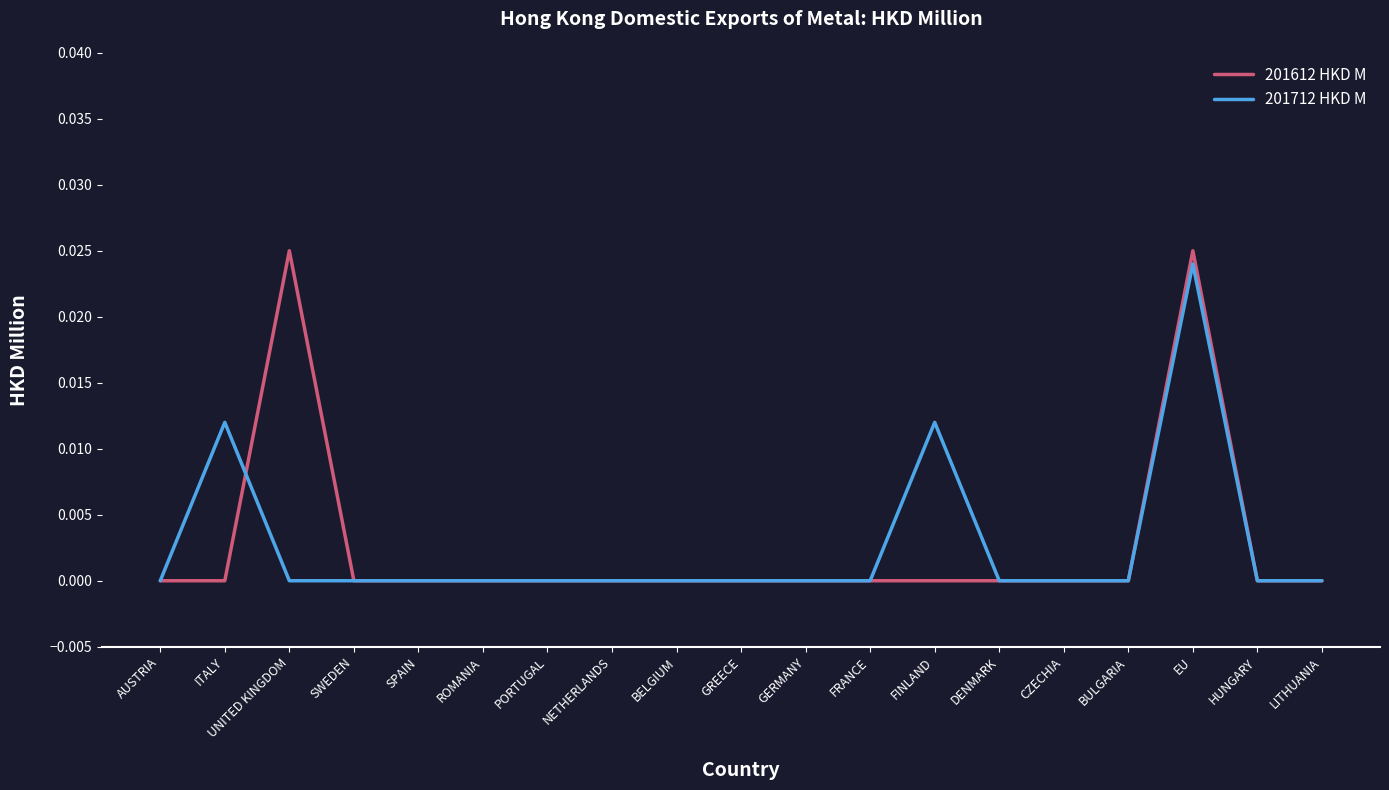

Which series changed the most between BELGIUM and EU?

201612 HKD M